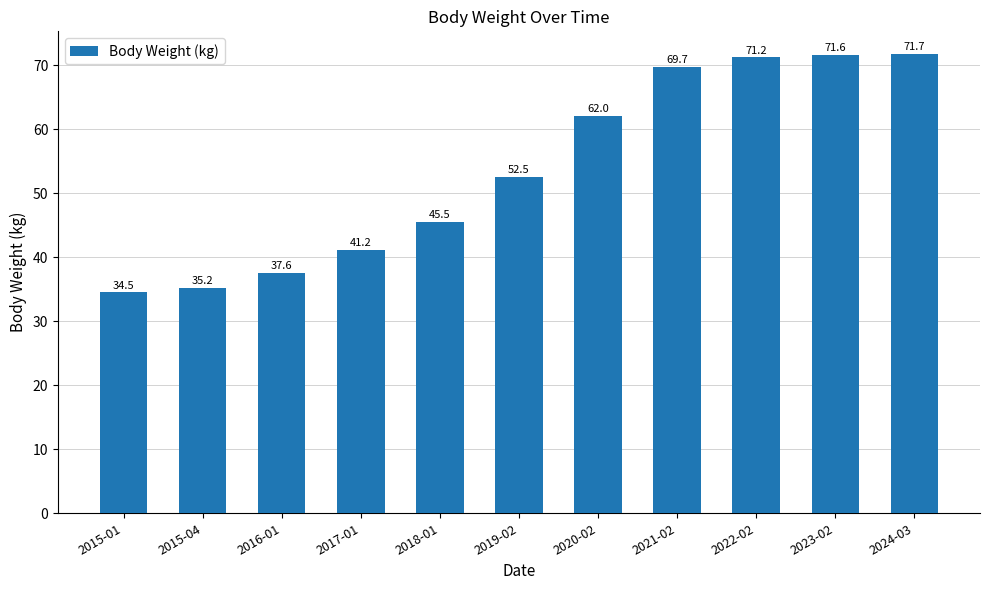

What is the label of the 9th bar from the left?

2022-02